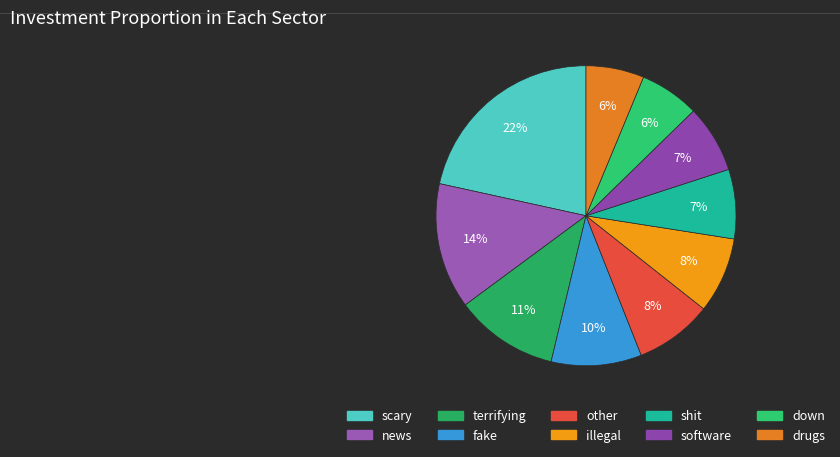

Approximately how many times larger is the value at other compared to down?

1.3